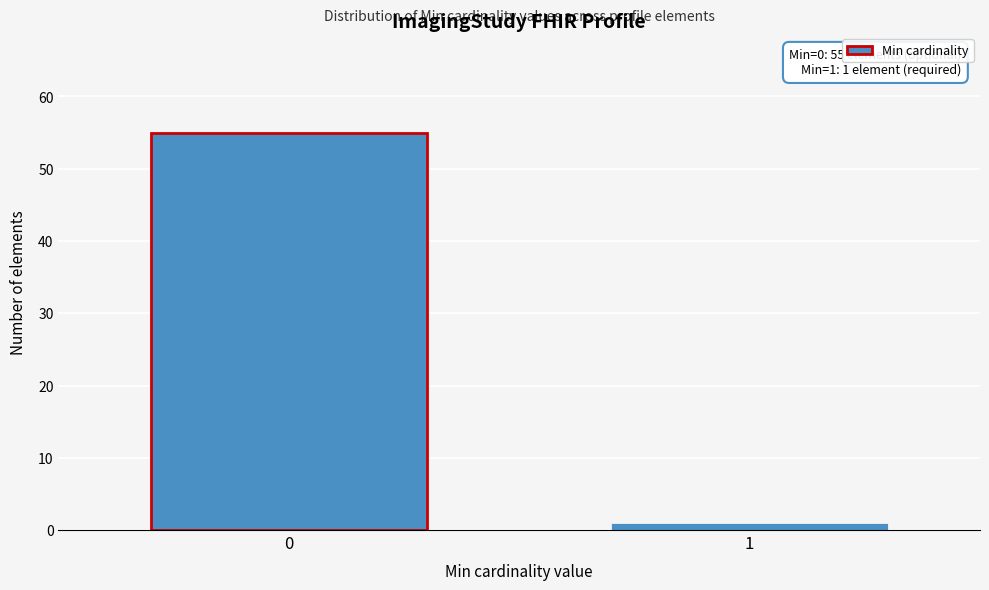

Reading left to right, list all the values displayed in this chart.

55	1